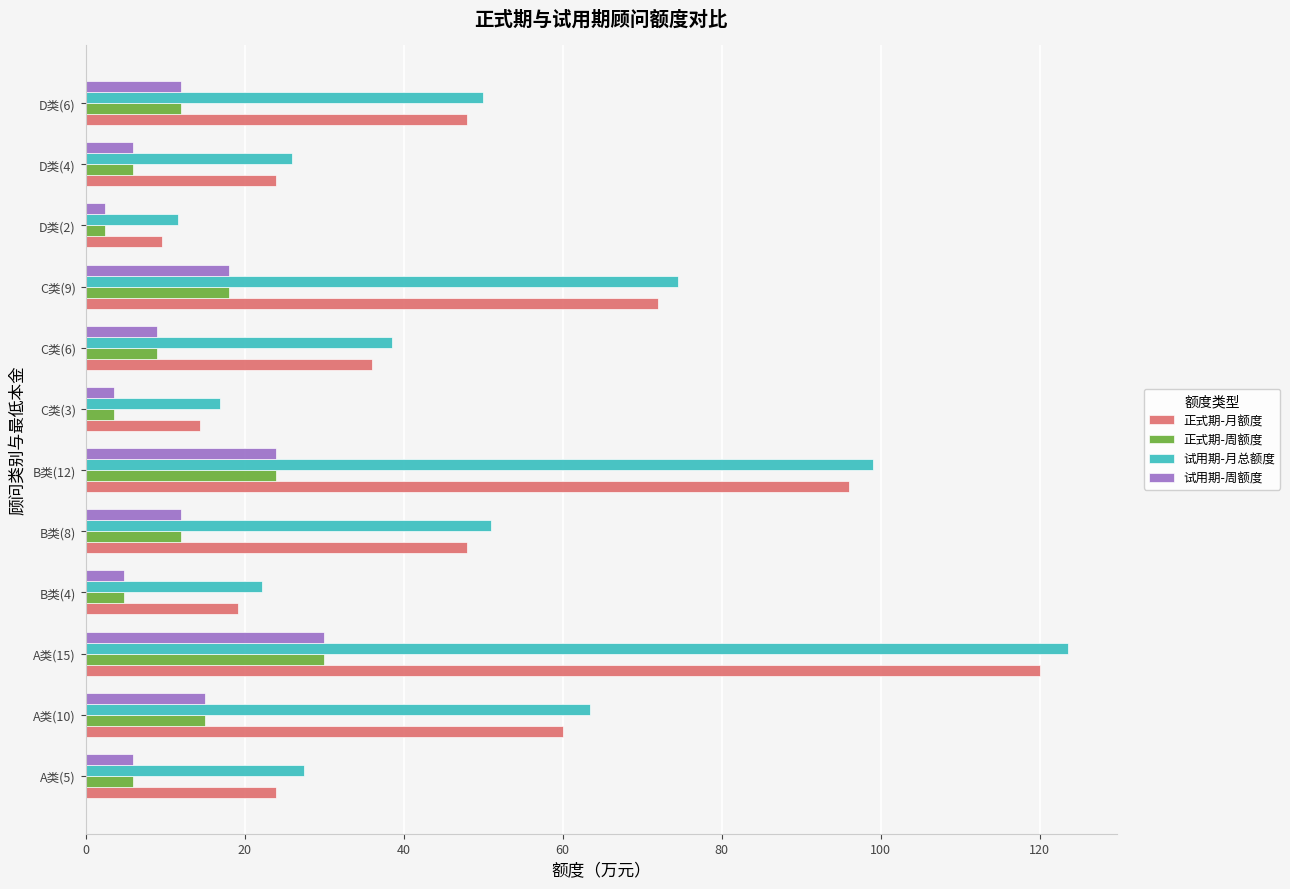

What is the difference between the second highest and minimum values in the 正式期-月额度 series?

86.4